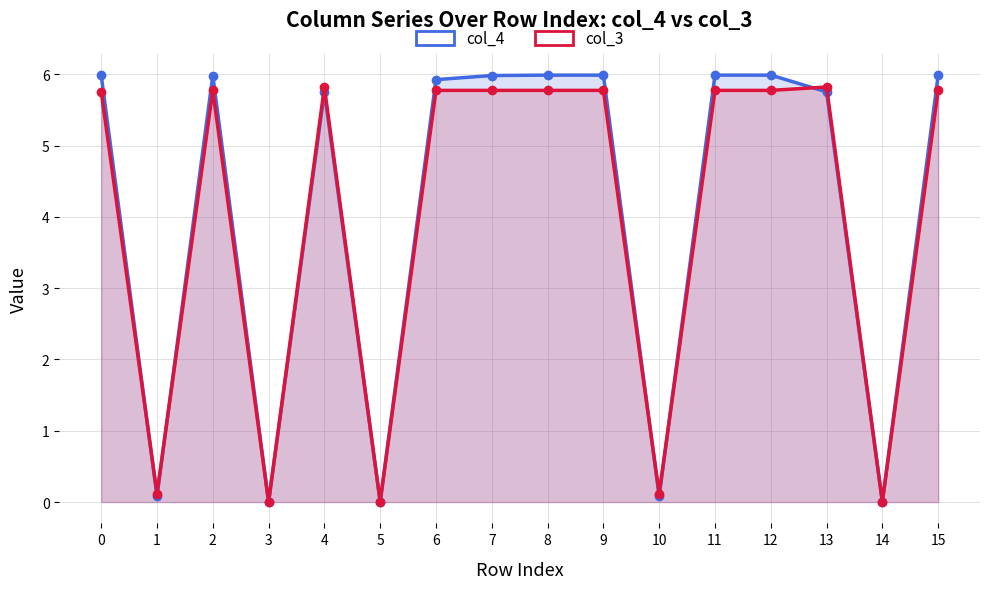

Where is the first local maximum for col_4?

2